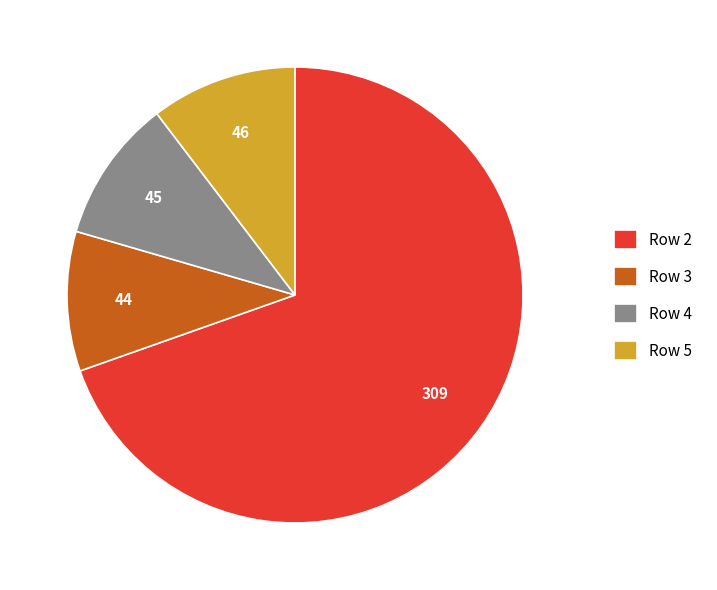

Does Row 5 represent more than half of the total?

No